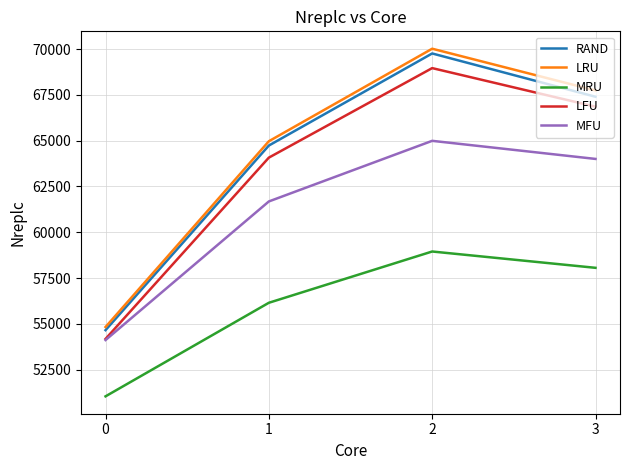

True or false: LFU has more than 0 points higher than both neighbors.

True